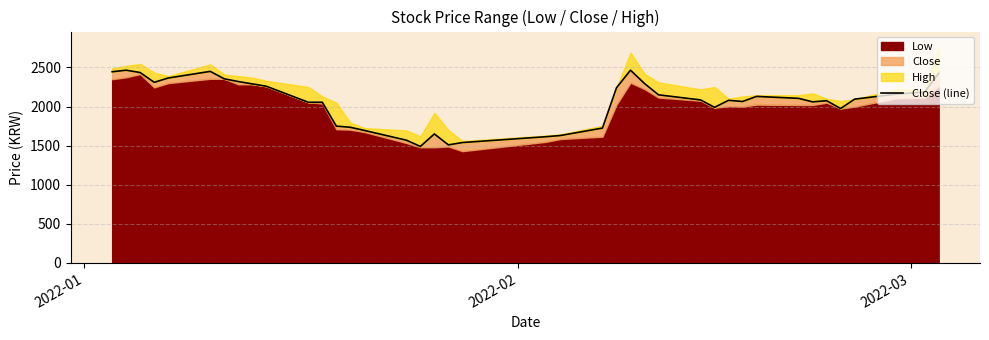

What is the value of the 30th point from the left?

2080